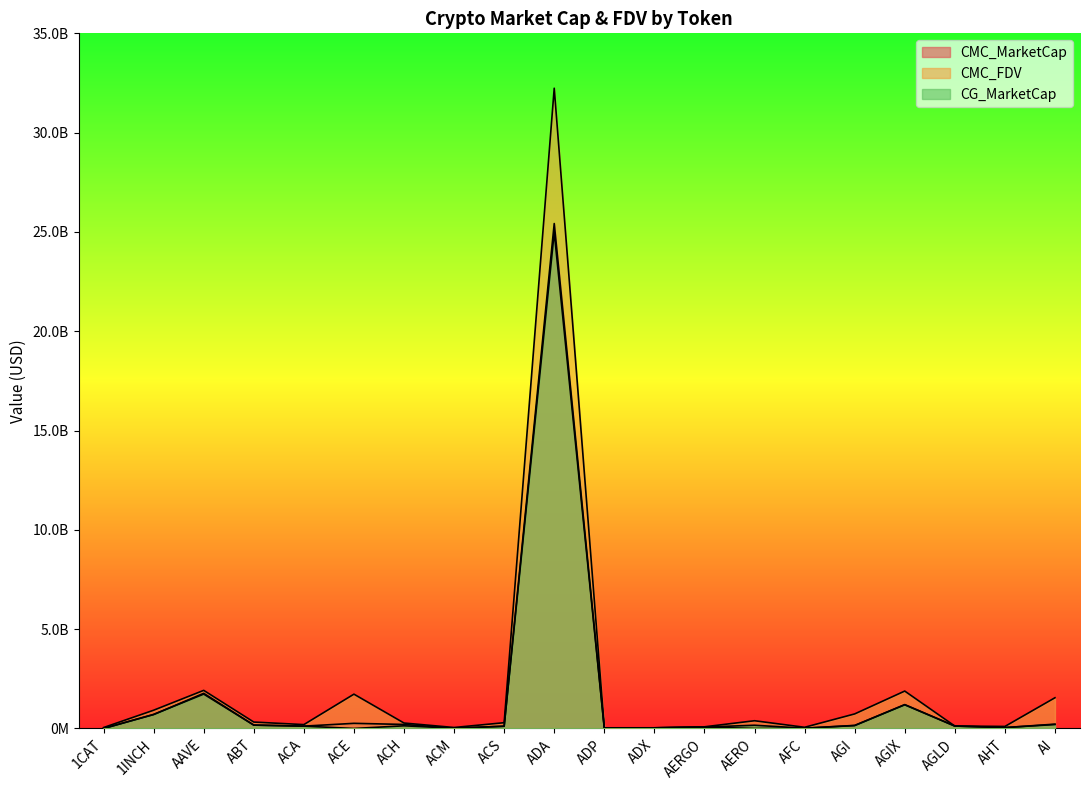

List the series in order of their peak value, highest first.

CMC_FDV, CMC_MarketCap, CG_MarketCap